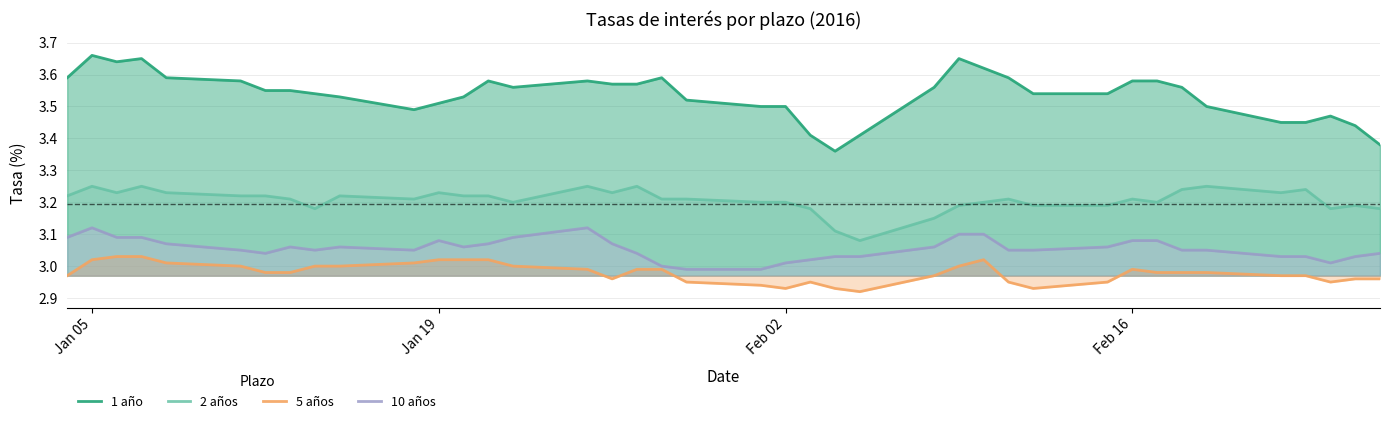

True or false: 5 años and 10 años intersect in this chart.

False